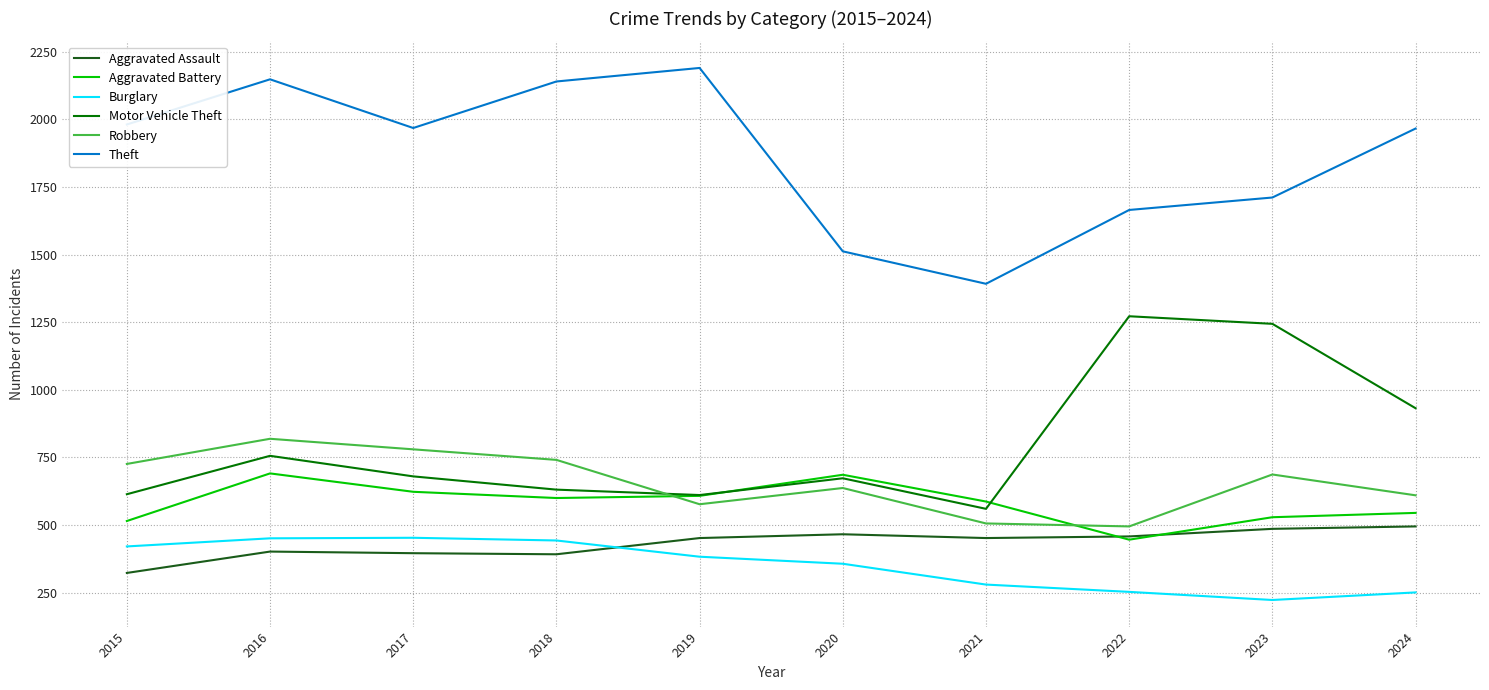

What is the minimum value shown in the chart?

223